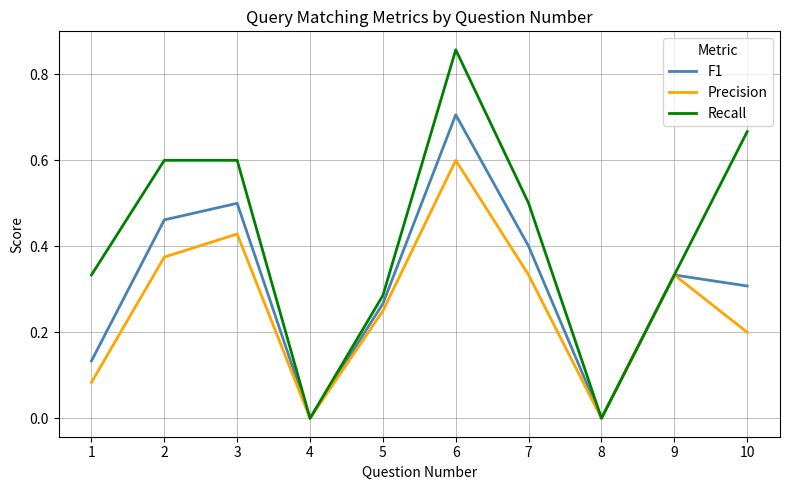

What are all the series names shown in the legend?

F1, Precision, Recall